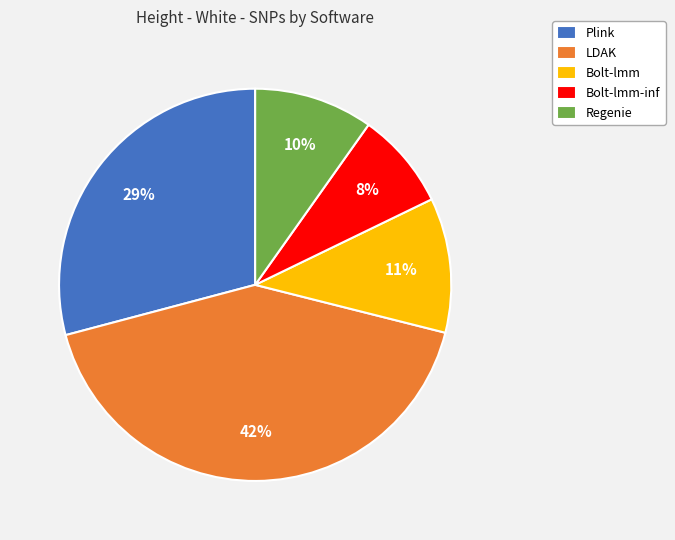

Is Bolt-lmm the majority of the pie?

No